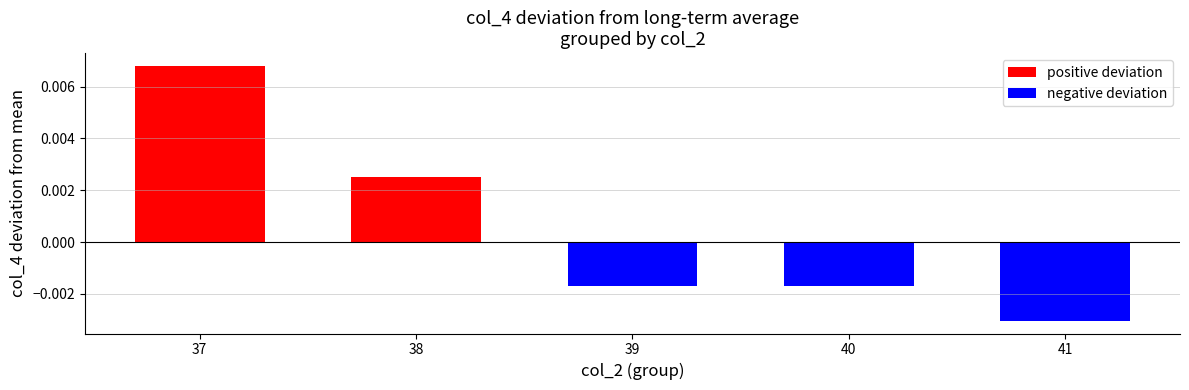

Rank the series at 39 from lowest to highest value.

negative deviation, positive deviation